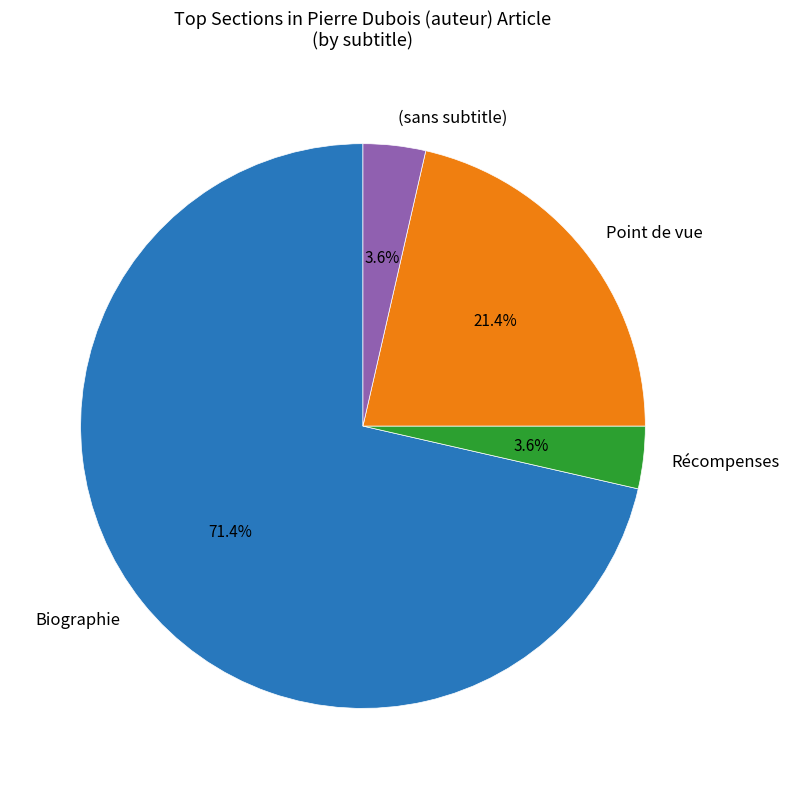

Does Biographie account for over 50% of the chart?

Yes